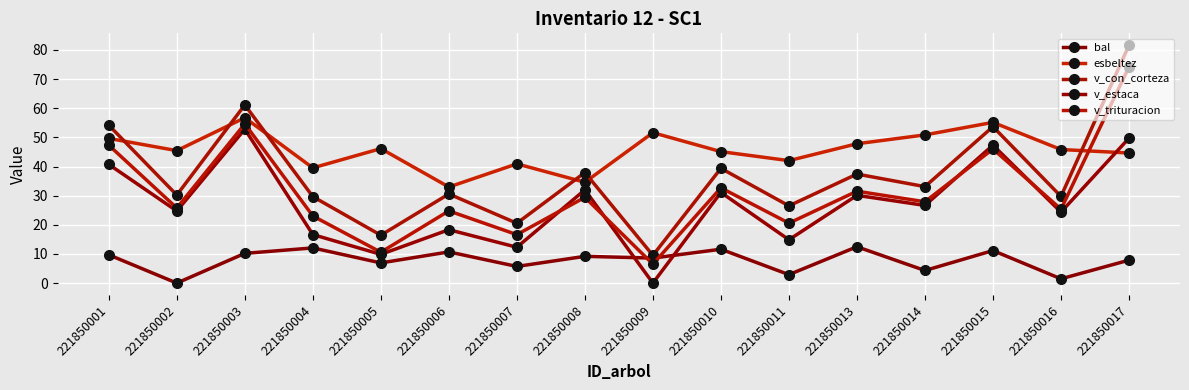

What is the highest value of the v_estaca series?

52.8